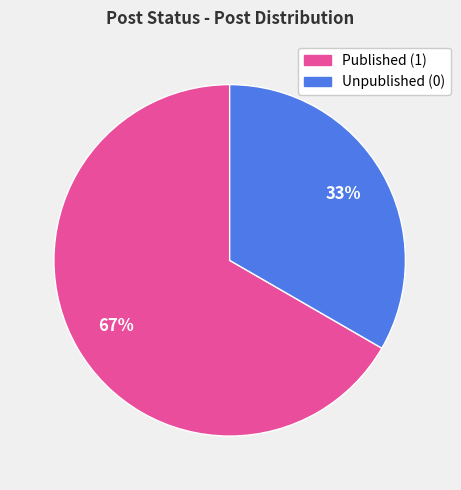

Do Unpublished (0) and Published (1) together represent more than half of the pie?

Yes